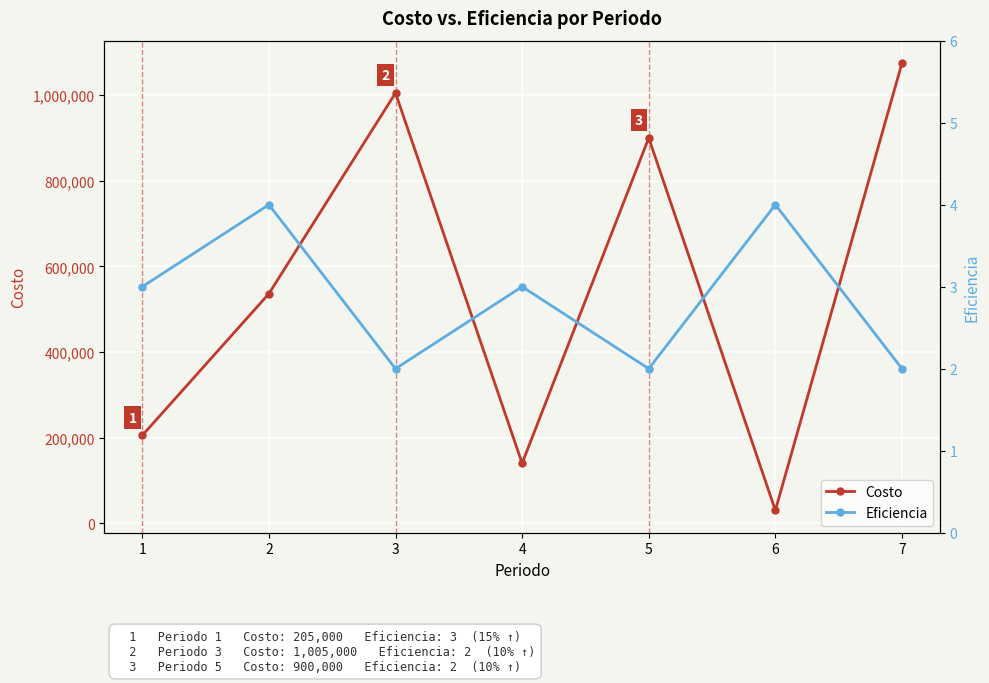

Reading right to left, transcribe all the data shown in this chart.

Costo: 7=1075000	6=30000	5=900000	4=140000	3=1005000	2=536100	1=205000
Eficiencia: 7=2	6=4	5=2	4=3	3=2	2=4	1=3